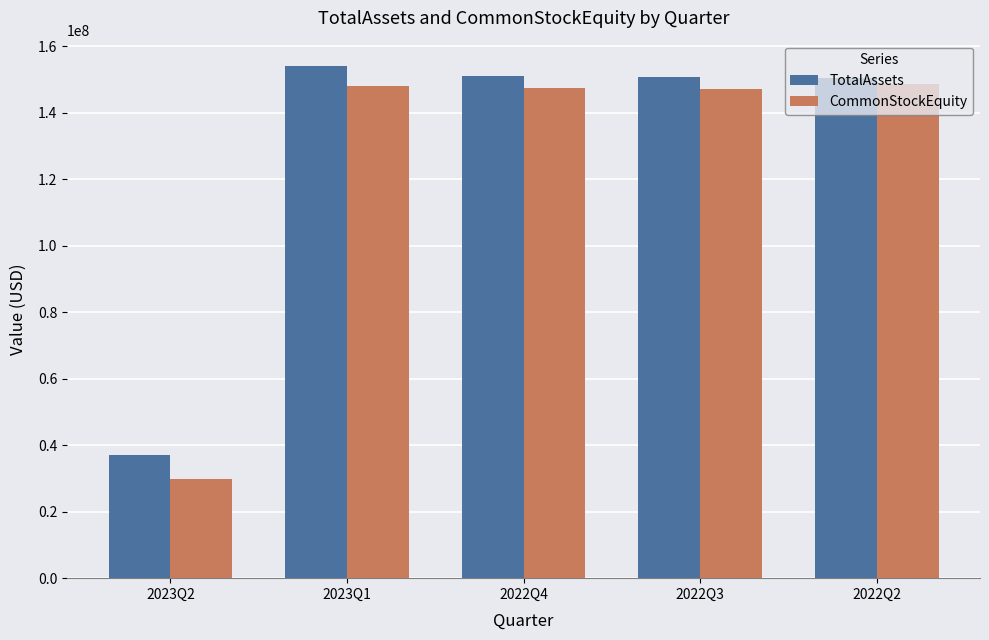

What is the difference between the second highest and minimum values in the TotalAssets series?

114119705